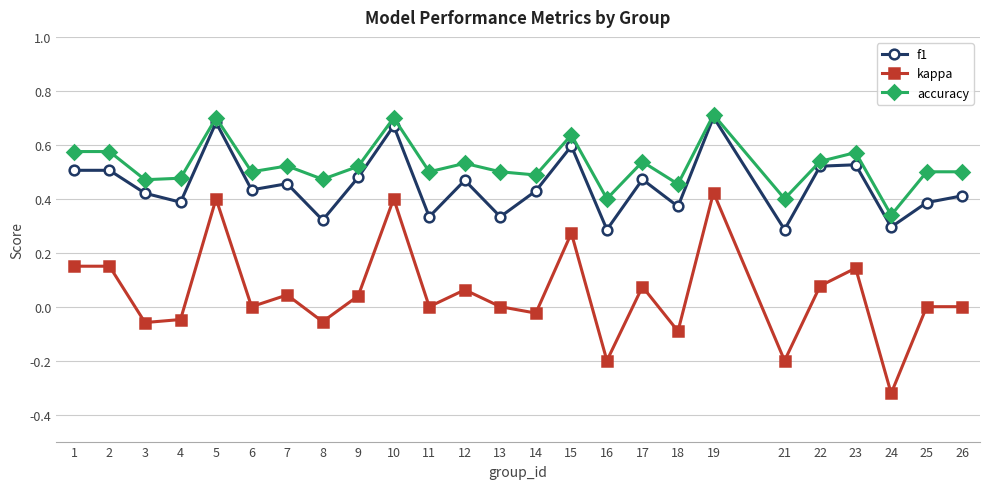

The value of f1 at 24 is 0.3. True or false?

True